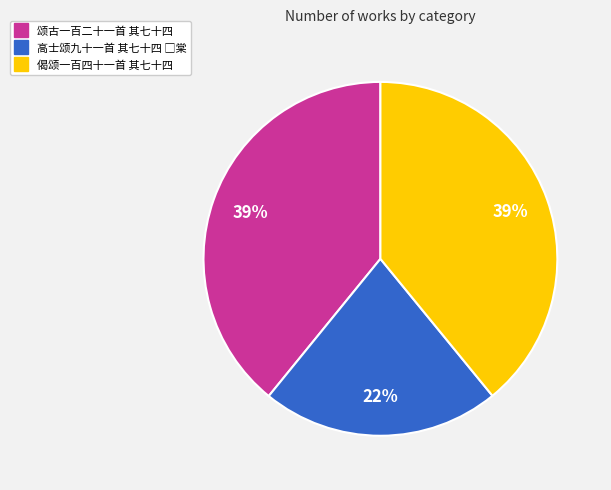

Approximately how many times larger is the value at 偈颂一百四十一首 其七十四 compared to 颂古一百二十一首 其七十四?

1.0